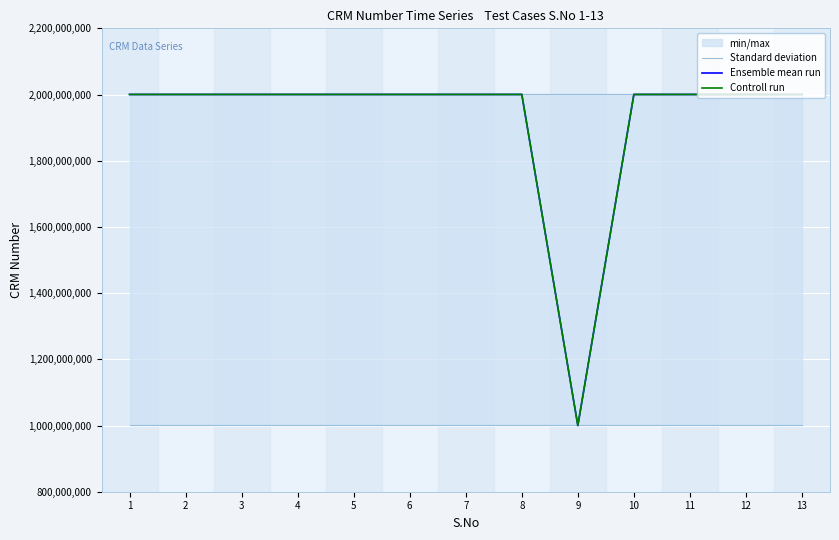

What is the value of the Controll run point at the 9th from the left?

1000114459